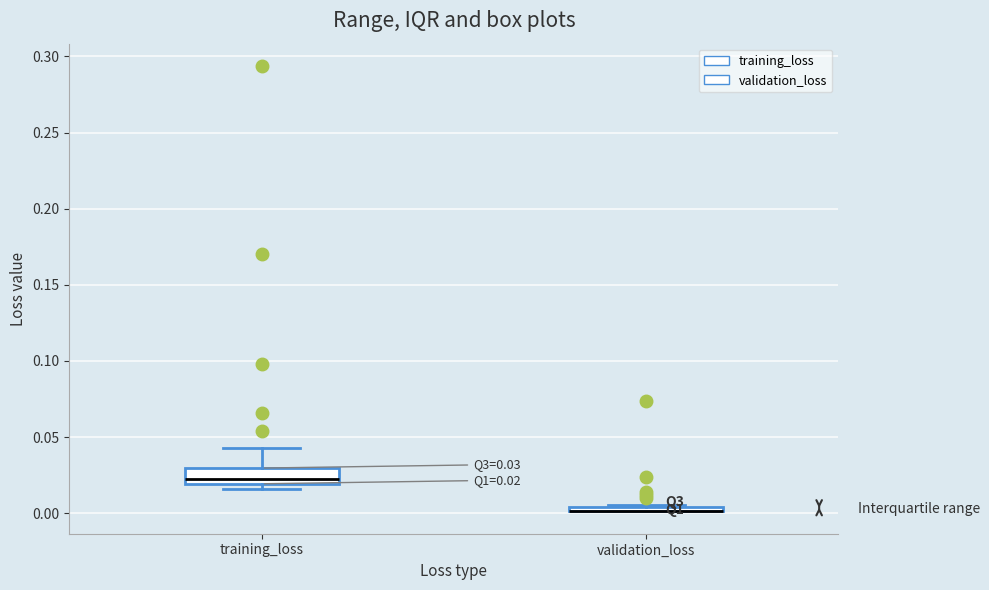

Comparing the boxes themselves (not the whiskers), which one is the tallest?

training_loss